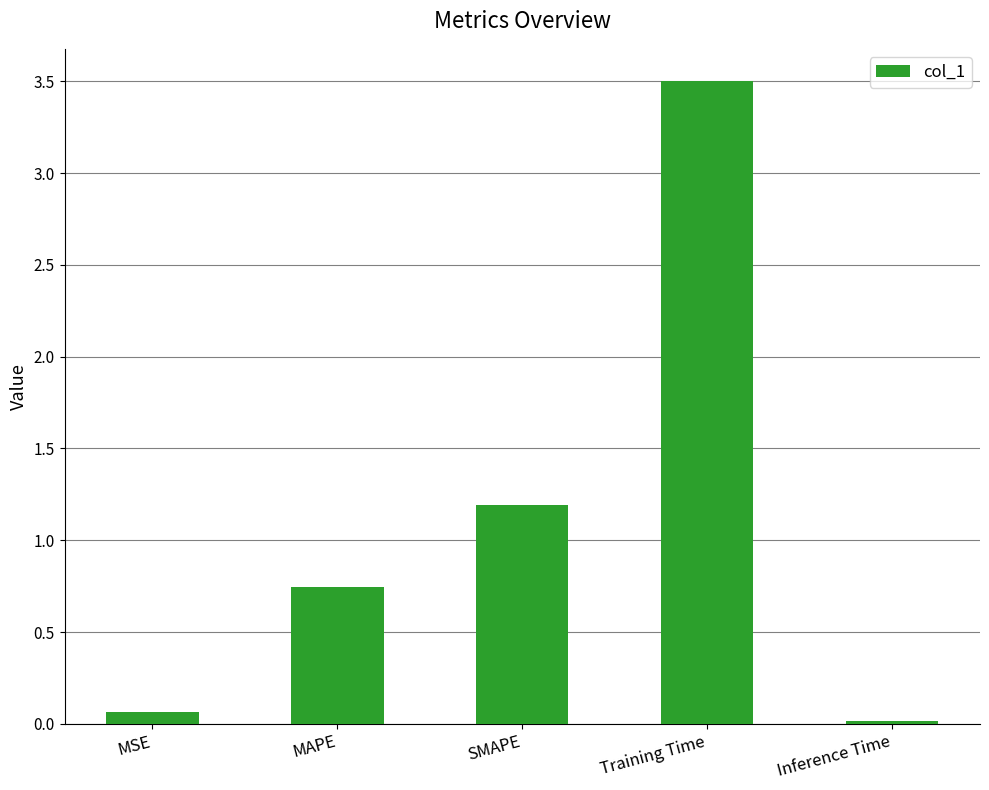

What position from the right is SMAPE?

3